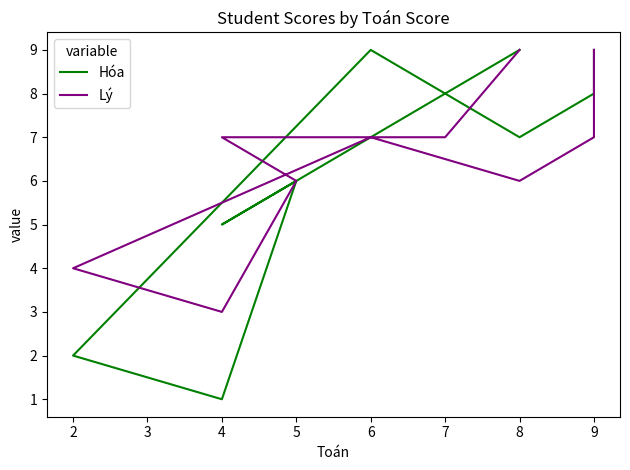

What is the average value of the Hóa series?

6